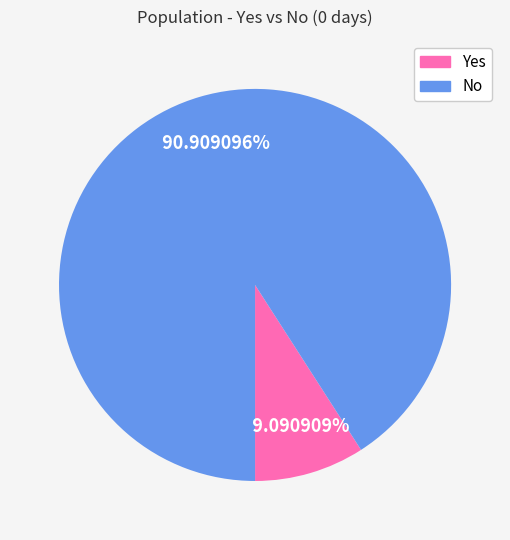

Rank the categories by value from highest to lowest.

No, Yes